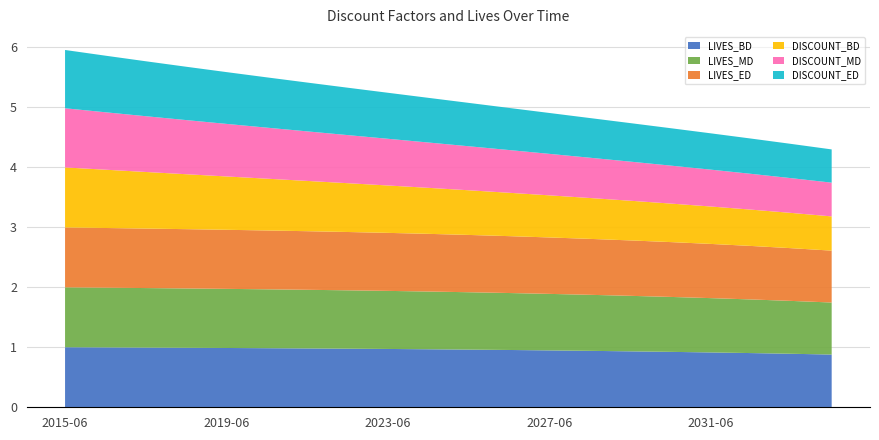

Reading left to right, extract all data points from this chart.

LIVES_BD: 1.0	1.0	1.0	1.0	1.0	1.0	1.0	1.0	1.0	1.0	1.0	1.0	0.9	0.9	0.9	0.9	0.9	0.9	0.9	0.9
LIVES_MD: 1.0	1.0	1.0	1.0	1.0	1.0	1.0	1.0	1.0	1.0	1.0	0.9	0.9	0.9	0.9	0.9	0.9	0.9	0.9	0.9
LIVES_ED: 1.0	1.0	1.0	1.0	1.0	1.0	1.0	1.0	1.0	1.0	1.0	0.9	0.9	0.9	0.9	0.9	0.9	0.9	0.9	0.9
DISCOUNT_BD: 1.0	1.0	0.9	0.9	0.9	0.9	0.8	0.8	0.8	0.8	0.7	0.7	0.7	0.7	0.7	0.6	0.6	0.6	0.6	0.6
DISCOUNT_MD: 1.0	1.0	0.9	0.9	0.9	0.8	0.8	0.8	0.8	0.8	0.7	0.7	0.7	0.7	0.7	0.6	0.6	0.6	0.6	0.6
DISCOUNT_ED: 1.0	0.9	0.9	0.9	0.9	0.8	0.8	0.8	0.8	0.7	0.7	0.7	0.7	0.7	0.6	0.6	0.6	0.6	0.6	0.6